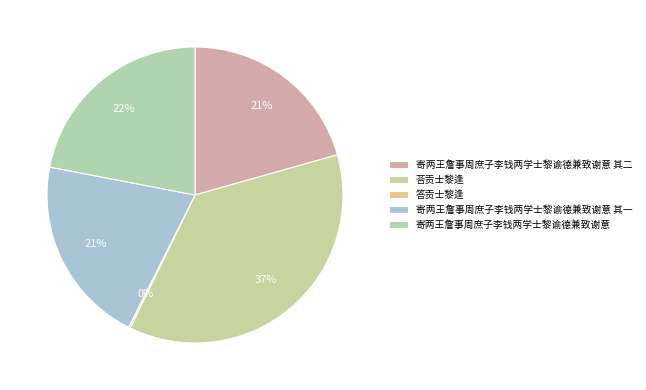

Is there any slice that represents more than half of the pie?

No